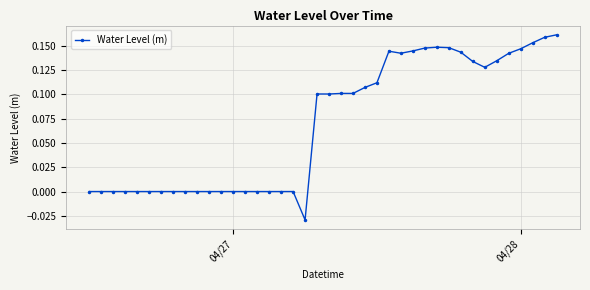

What is the sum of all values?

2.8